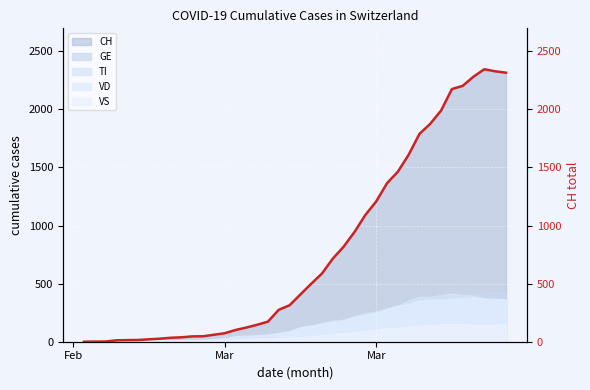

Reading left to right, transcribe all the data shown in this chart.

0	1	2	12	14	15	21	26	34	38	46	47	60	73	101	122	146	173	275	314	407	499	588	716	819	945	1091	1207	1364	1463	1609	1789	1876	1990	2175	2203	2282	2346	2328	2316